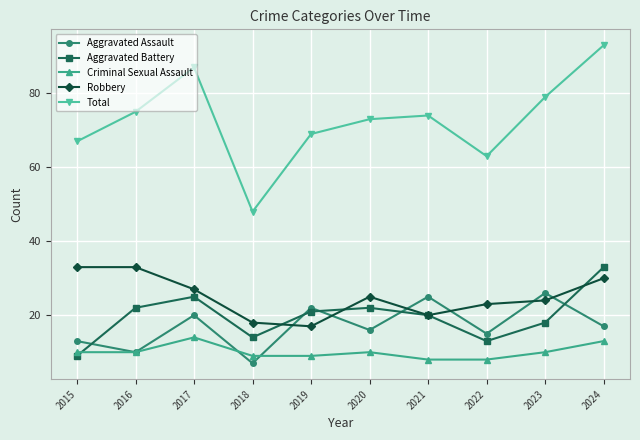

What is the difference between the second highest and minimum values in the Criminal Sexual Assault series?

5